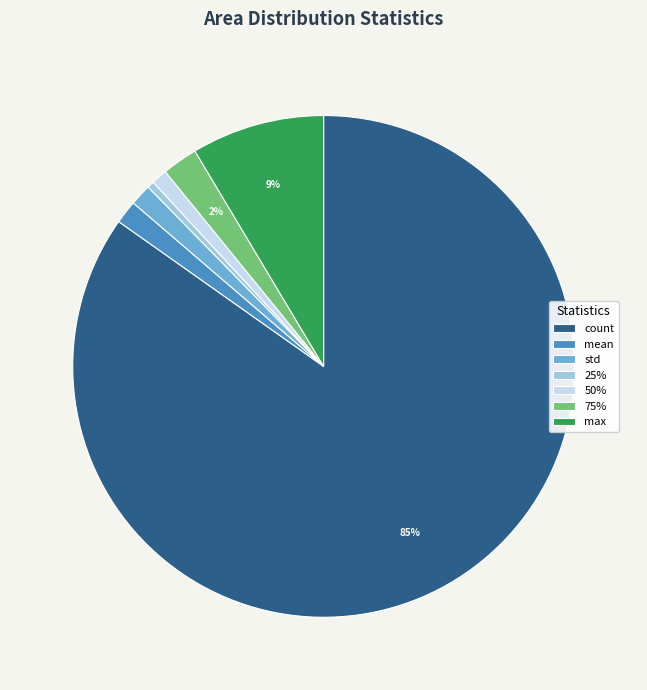

What is the smallest slice in the pie chart?

25%